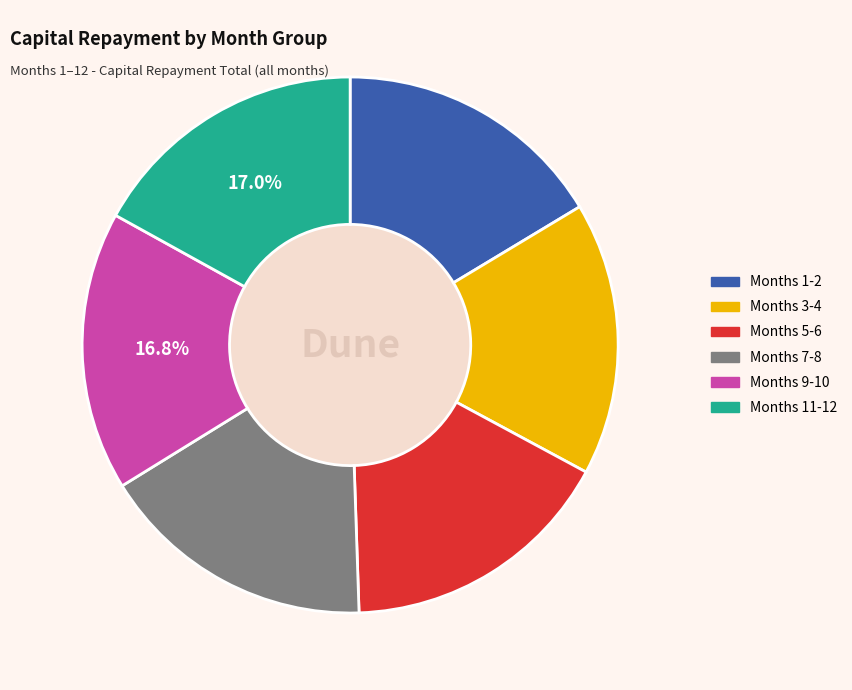

Does any single category account for the majority?

No